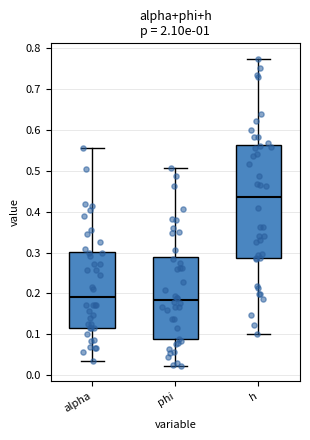

Reading left to right, read every box against the y-axis: the position of its median line, the range the box covers, and the ends of its whiskers. The values are not printed on the chart, so give them approximately, as read against the axis.

alpha: median 0.19, box 0.12 to 0.30, whiskers 0.04 to 0.56
phi: median 0.18, box 0.09 to 0.29, whiskers 0.02 to 0.51
h: median 0.44, box 0.29 to 0.56, whiskers 0.10 to 0.77